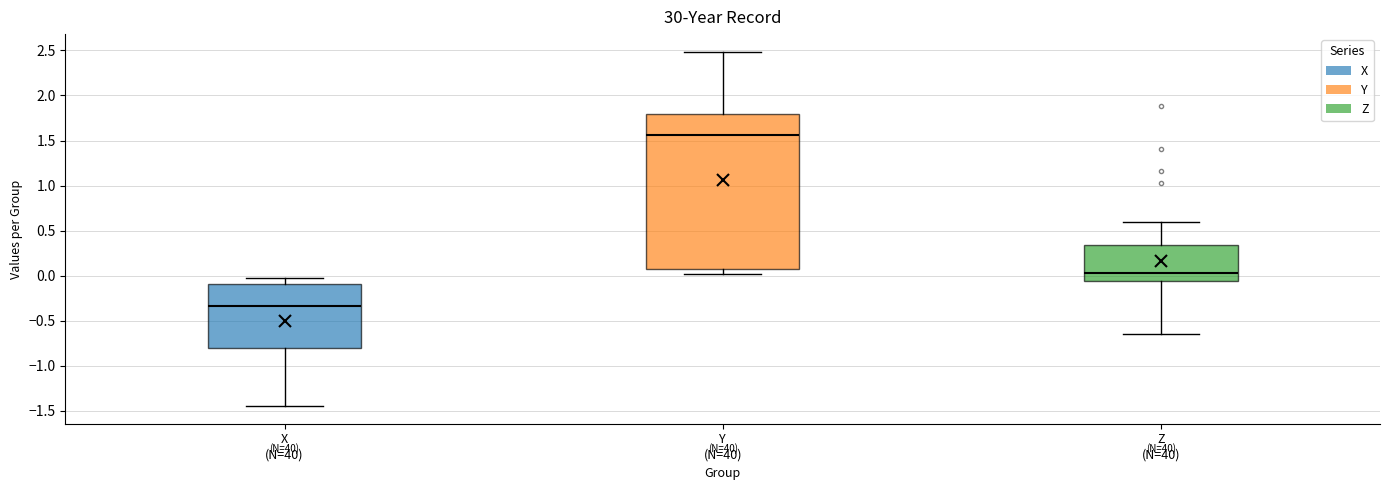

Reading left to right, transcribe this box plot: for each box, give where its median line is, the range the box spans, and where its two whiskers end, as read against the y-axis. The values are not printed on the chart, so give them approximately, as read against the axis.

X (N=40): median -0.35, box -0.80 to -0.10, whiskers -1.45 to -0.05
Y (N=40): median 1.55, box 0.05 to 1.80, whiskers 0.00 to 2.50
Z (N=40): median 0.05, box -0.05 to 0.35, whiskers -0.65 to 0.60